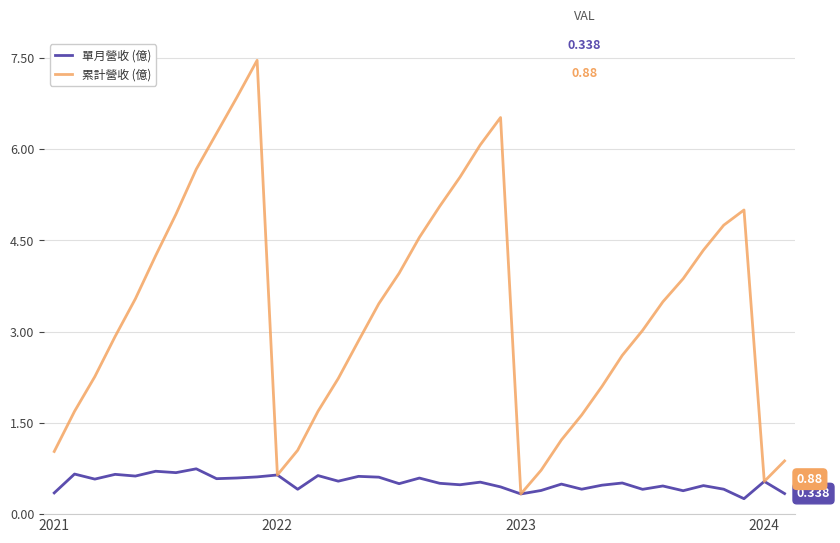

Rank the series by their average value, from lowest to highest.

單月營收 (億), 累計營收 (億)